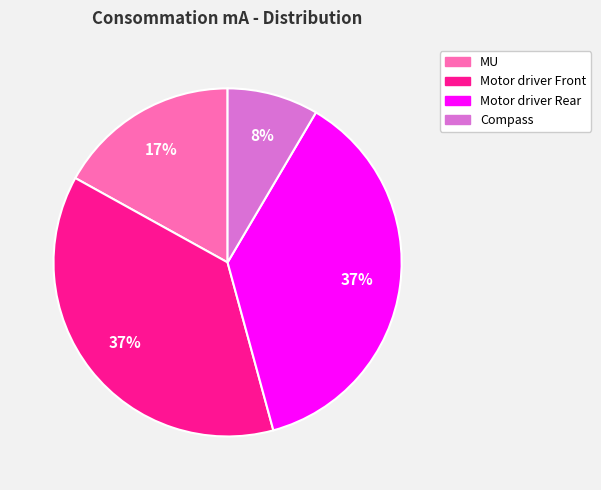

Count the number of slices in the pie.

4